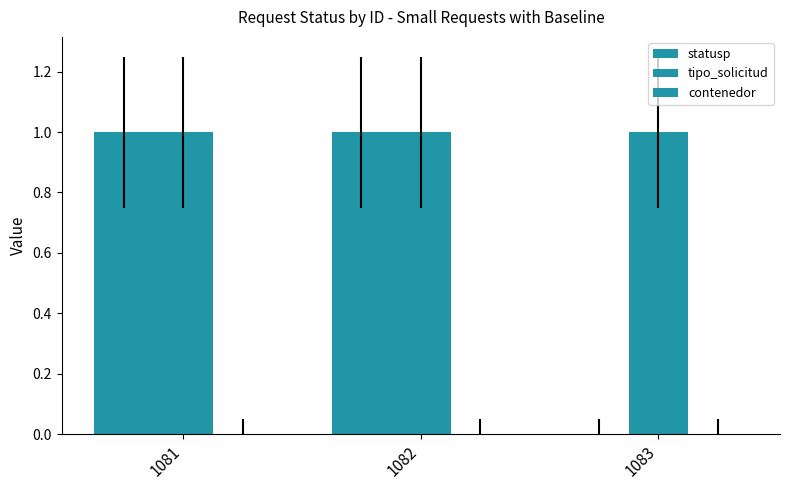

What is the sum of all tipo_solicitud values?

3